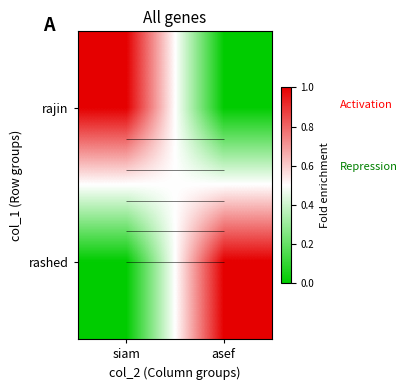

Is the value of rashed at siam greater than the value of rajin at siam?

No